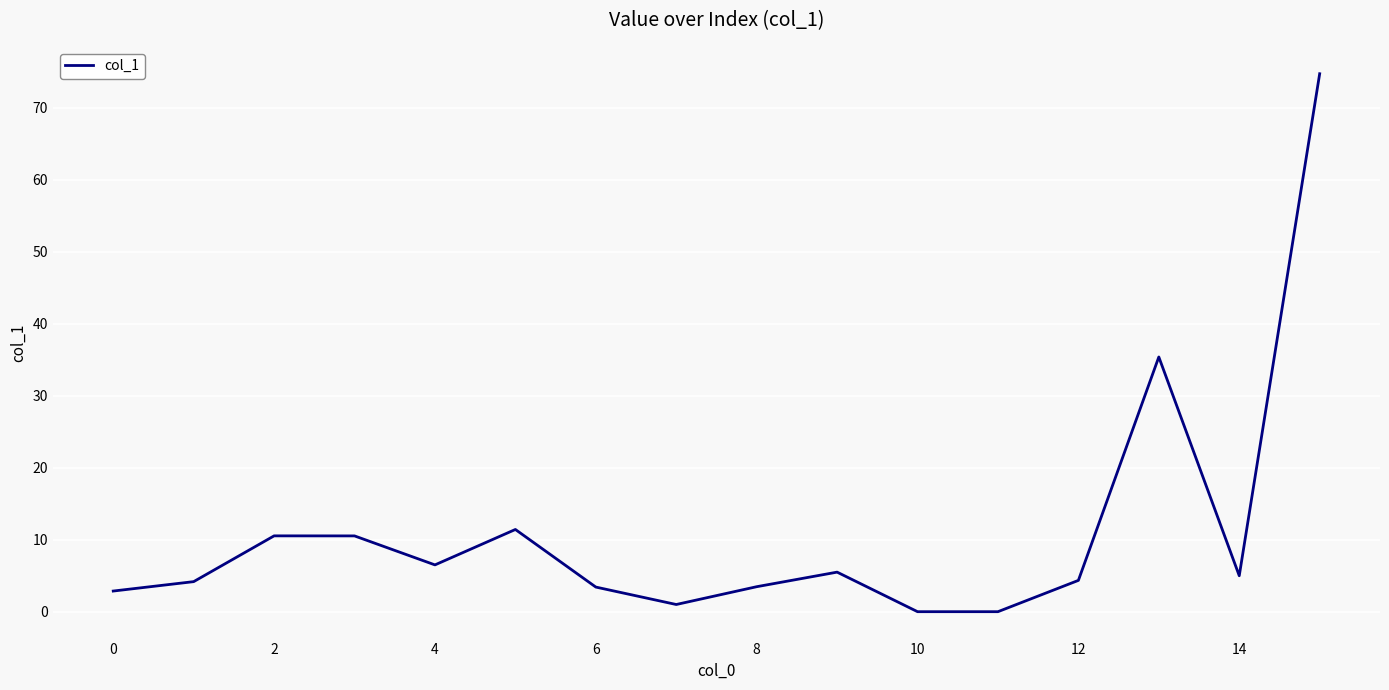

What is the maximum value shown in the chart?

74.8